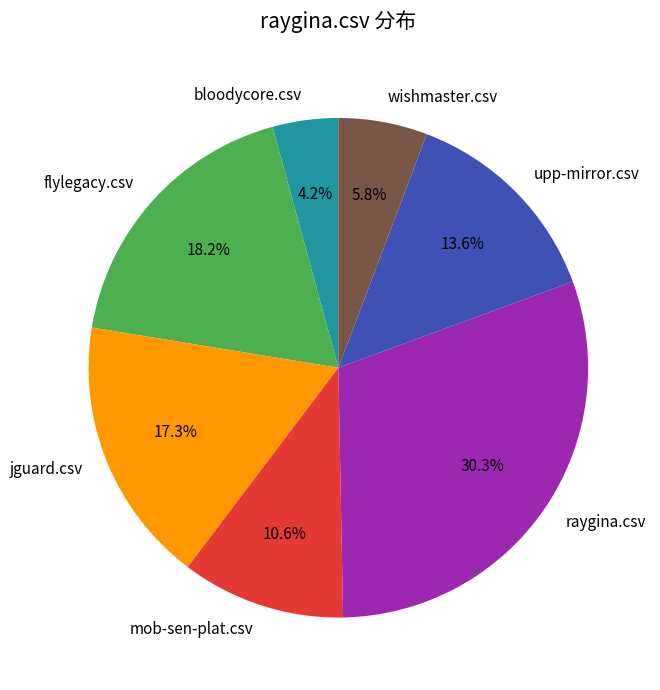

The flylegacy.csv slice represents 31% of the pie. True or false?

False